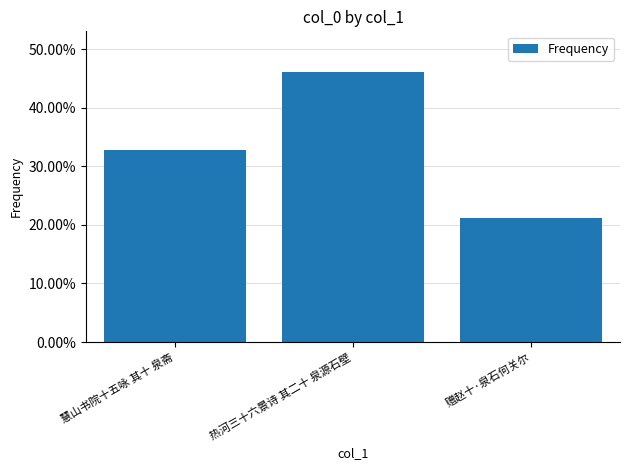

Reading left to right, what are all the values shown in this chart?

慧山书院十五咏 其十 泉斋=0.3	热河三十六景诗 其二十 泉源石壁=0.5	赠赵十·泉石何关尔=0.2